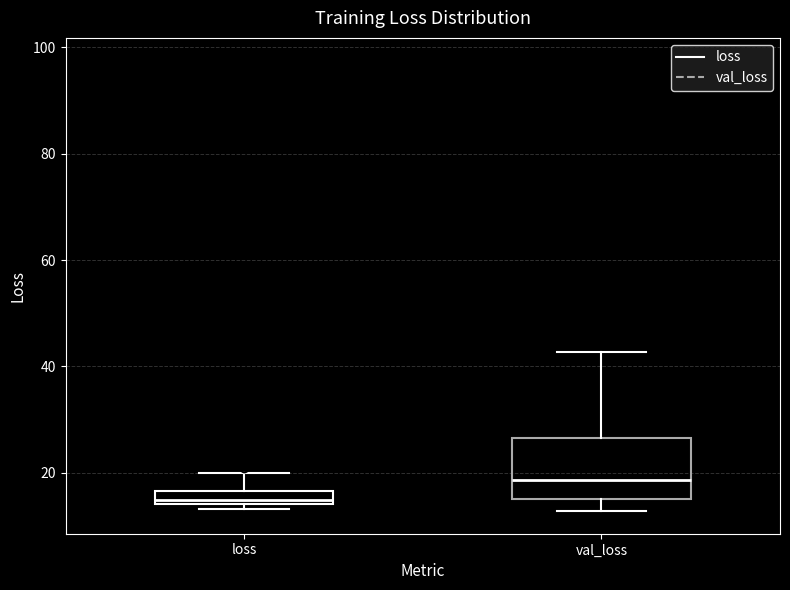

Where is the lower edge of the box for loss on the y-axis? The values are not printed on the chart, so give them approximately, as read against the axis.

14